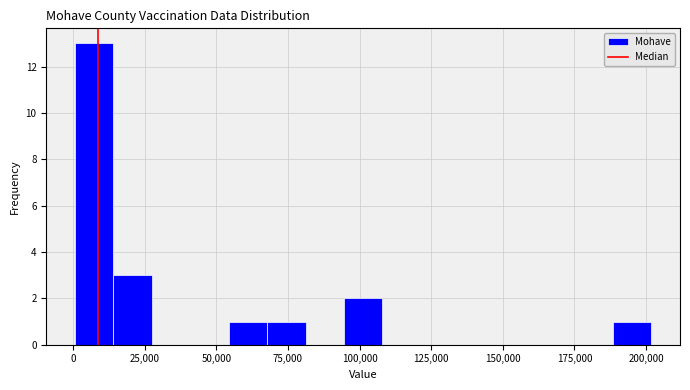

Read against the x-axis, roughly where is the centre of the tallest bar?

5000